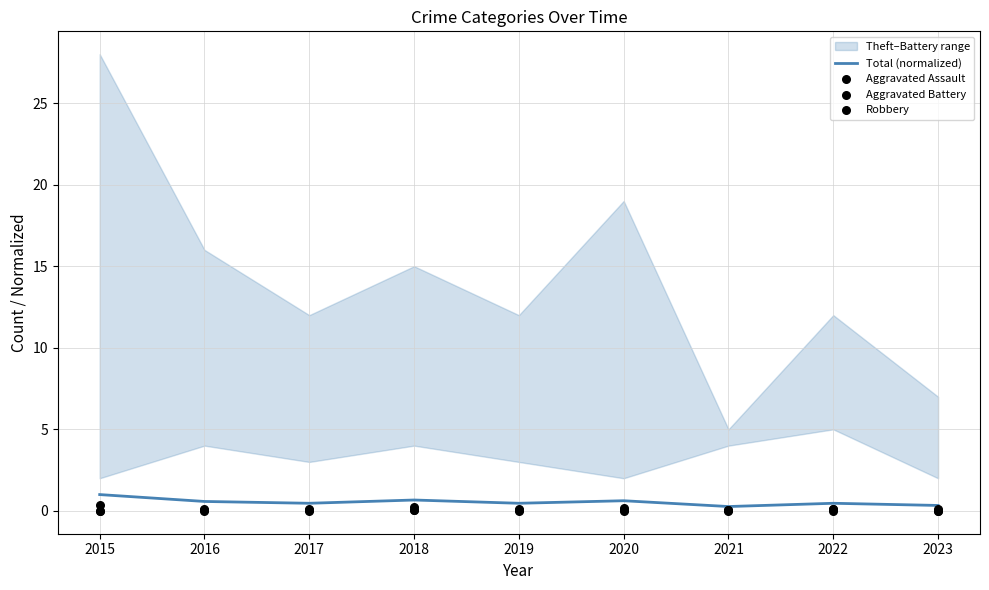

The Total (normalized) series shows 0.7 at 2018. True or false?

True